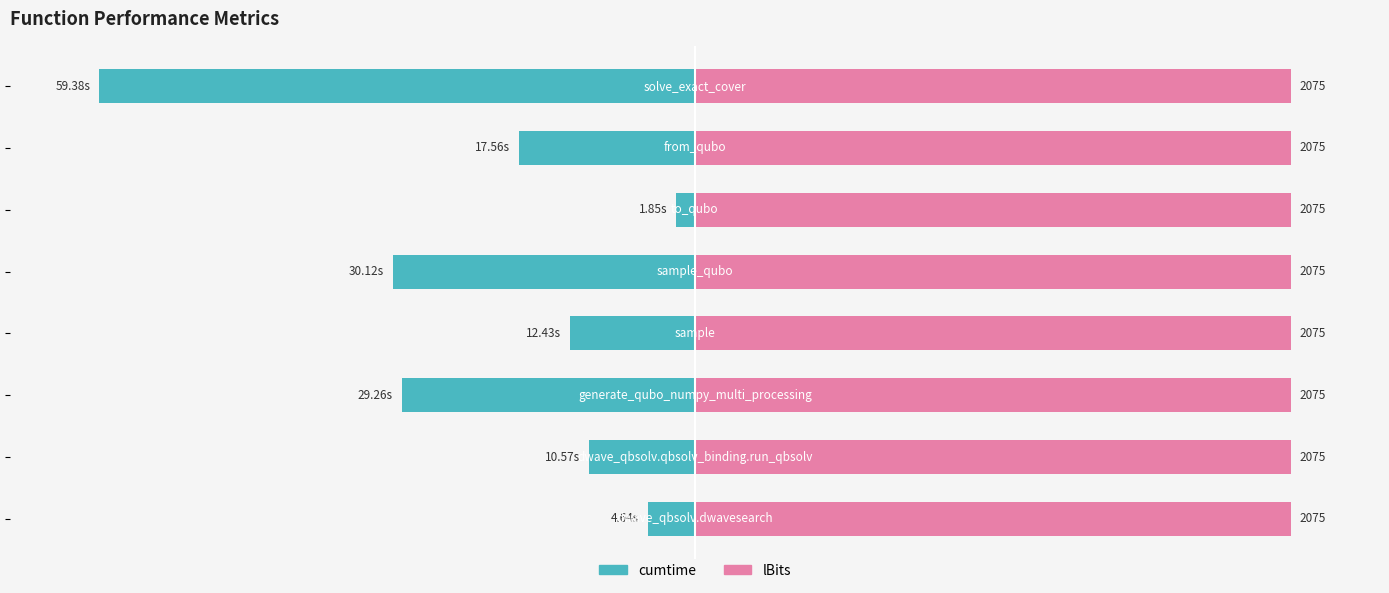

True or false: lBits has a value of 0.9 at 0.

False